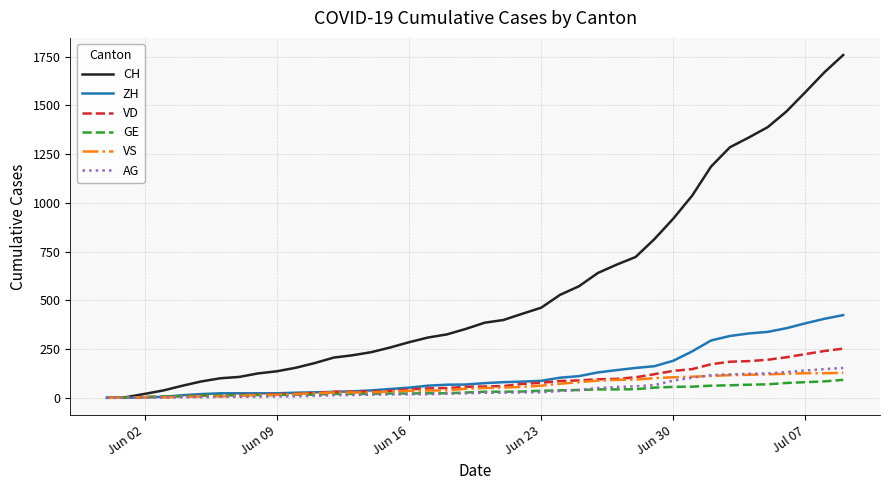

What is the maximum value shown in the chart?

1758